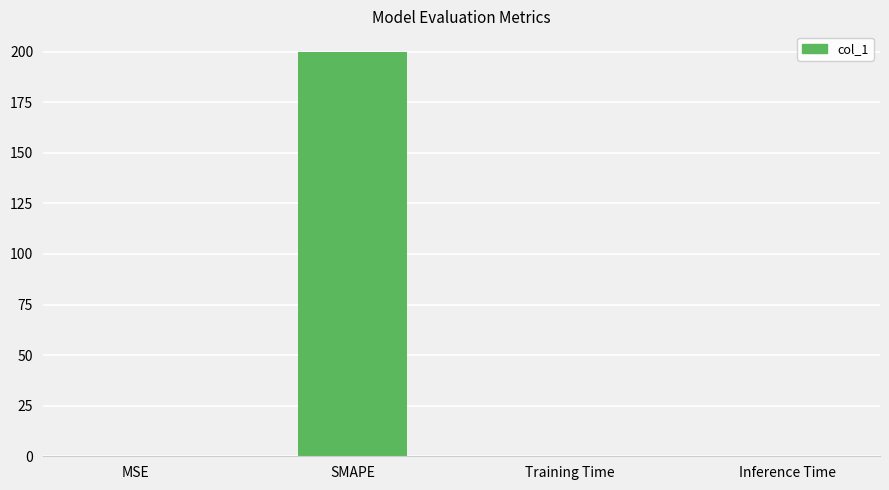

True or false: the data shows 0.0 at Inference Time.

True